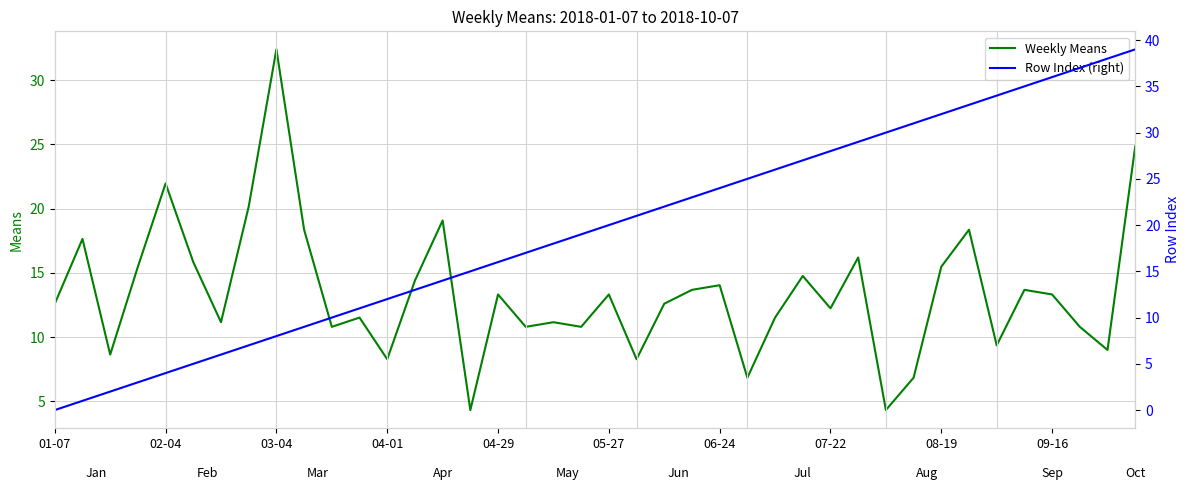

Is it true that Weekly Means equals 50.9 at 03-04?

False